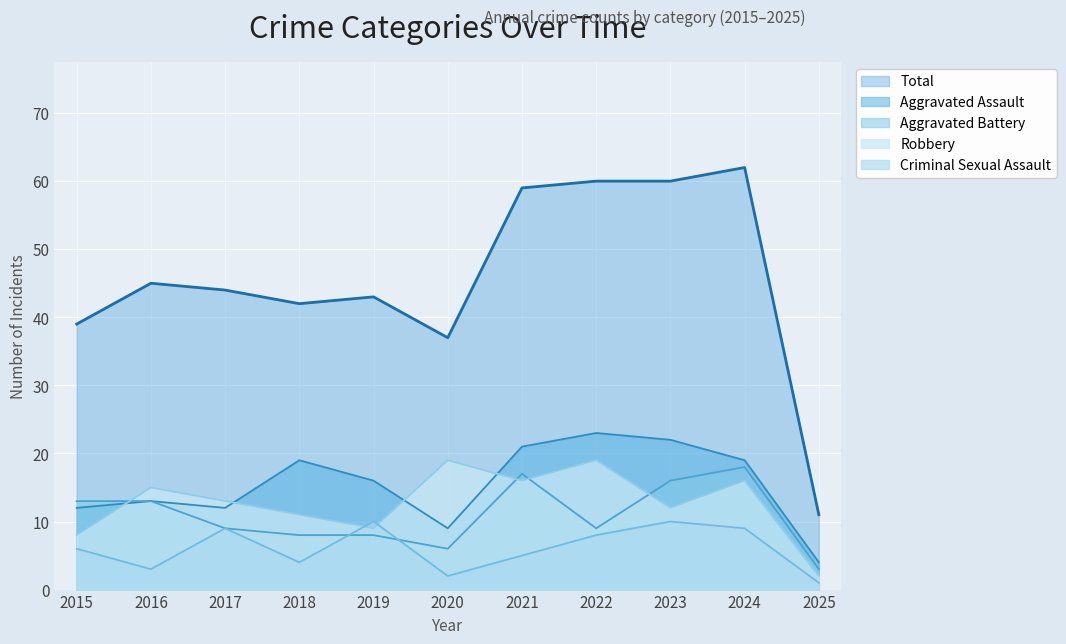

What is the value of the Robbery point at the 2nd from the left?

15